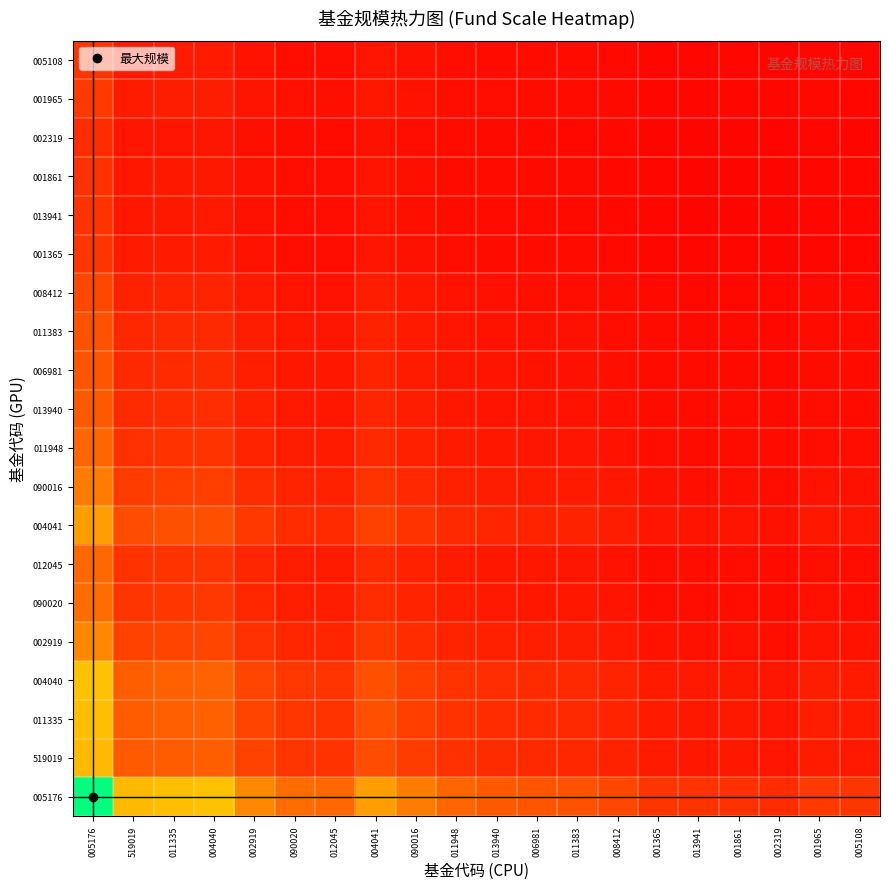

Which series has the largest range (max minus min)?

005176